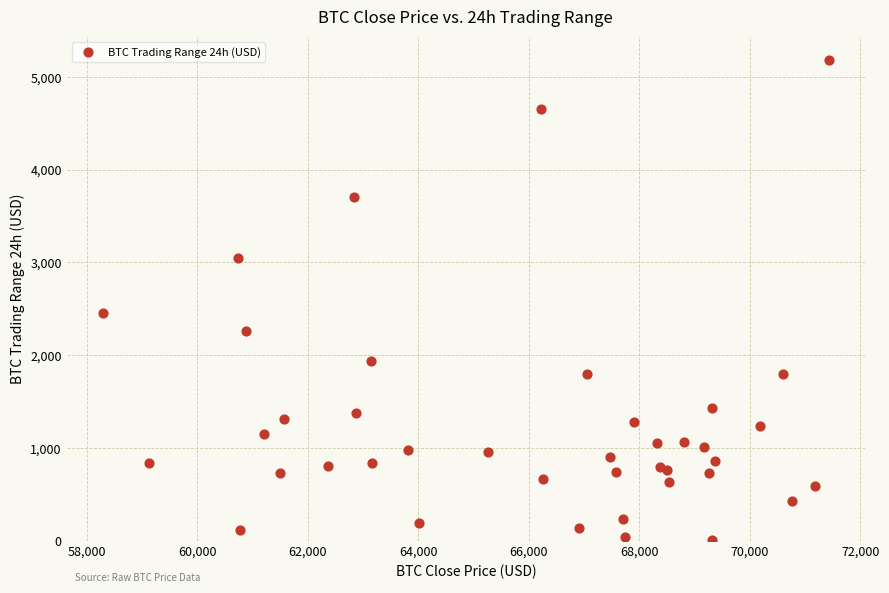

What Y value in the scatter plot is closest to 2593?

2451.9